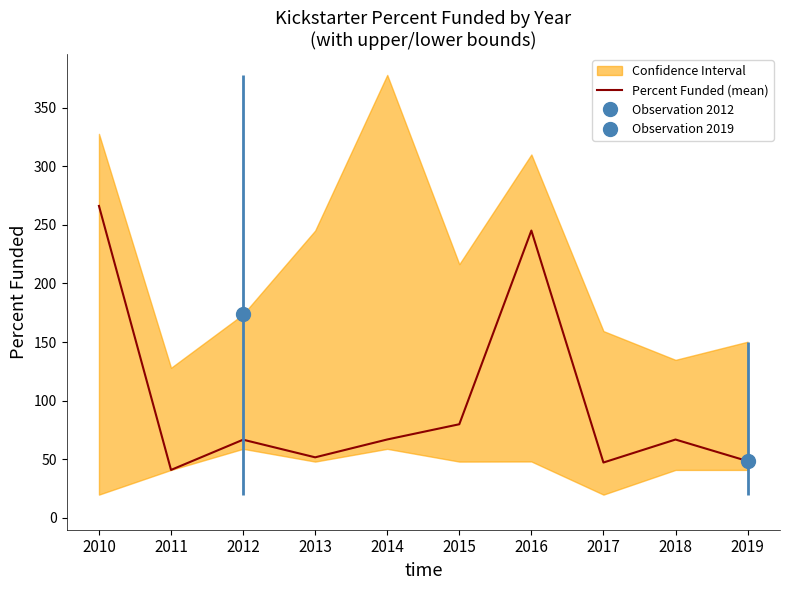

What is the approximate value at 2010?

266.1